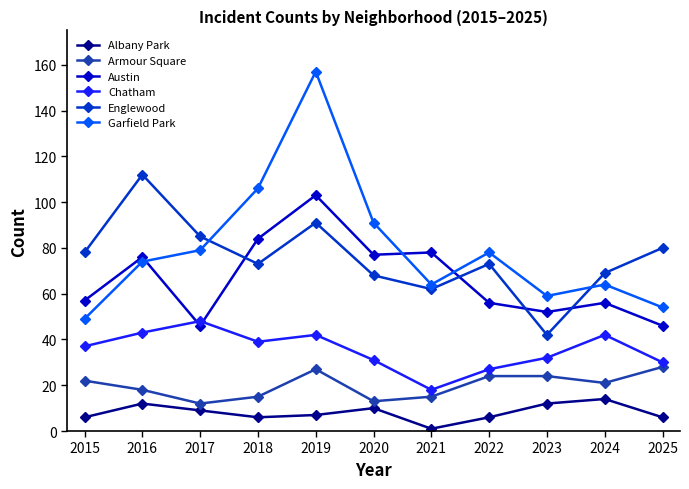

What is the value of the Albany Park point at the 1st from the left?

6